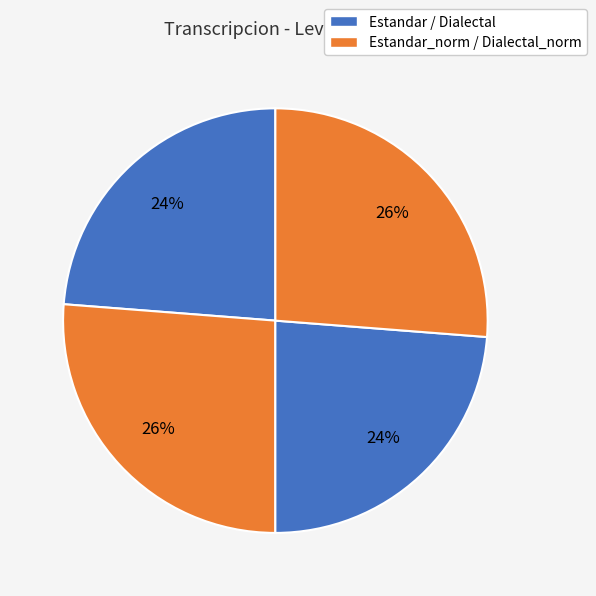

What is the largest slice in the pie chart?

Estandar_normalizada